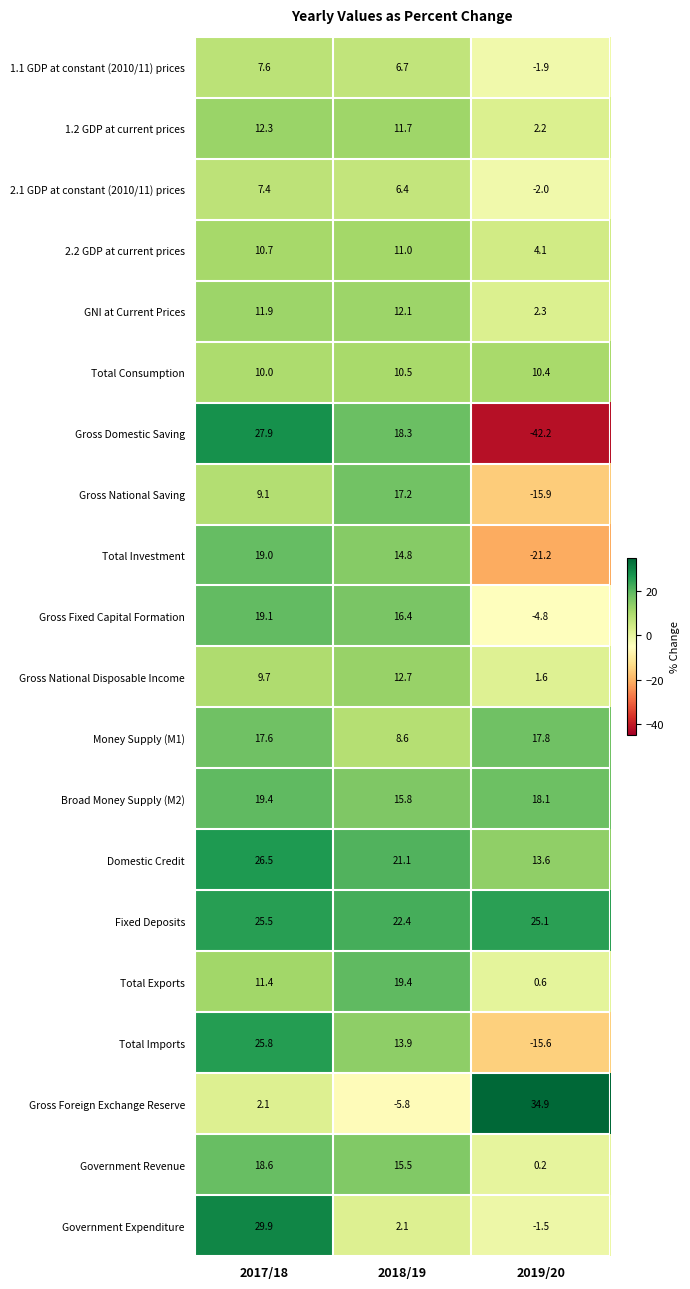

How many values in the Gross National Saving series are below 9?

1